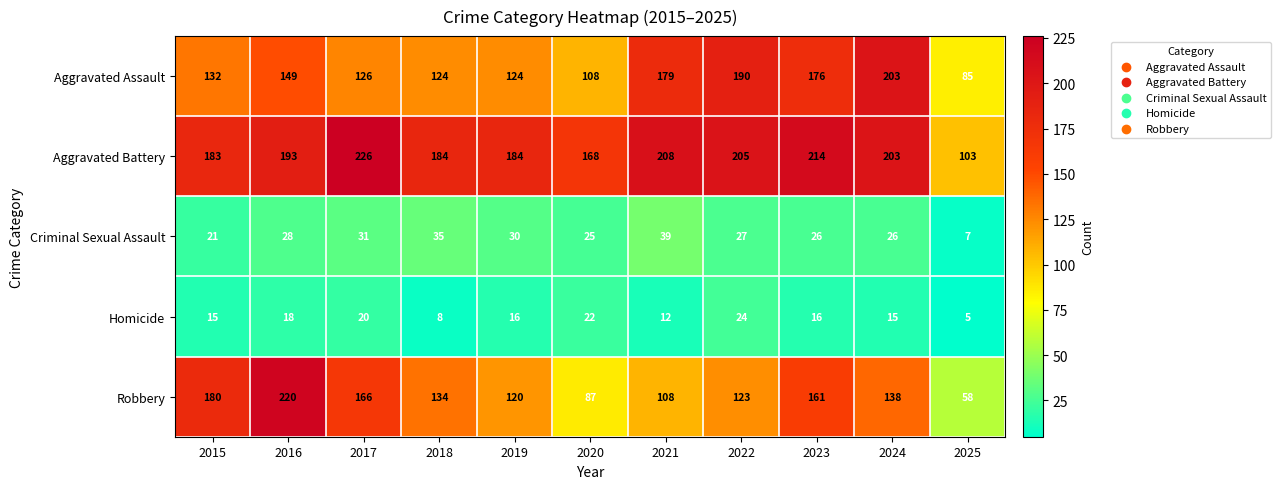

Rank the series at 2023 from highest to lowest value.

Aggravated Battery, Aggravated Assault, Robbery, Criminal Sexual Assault, Homicide